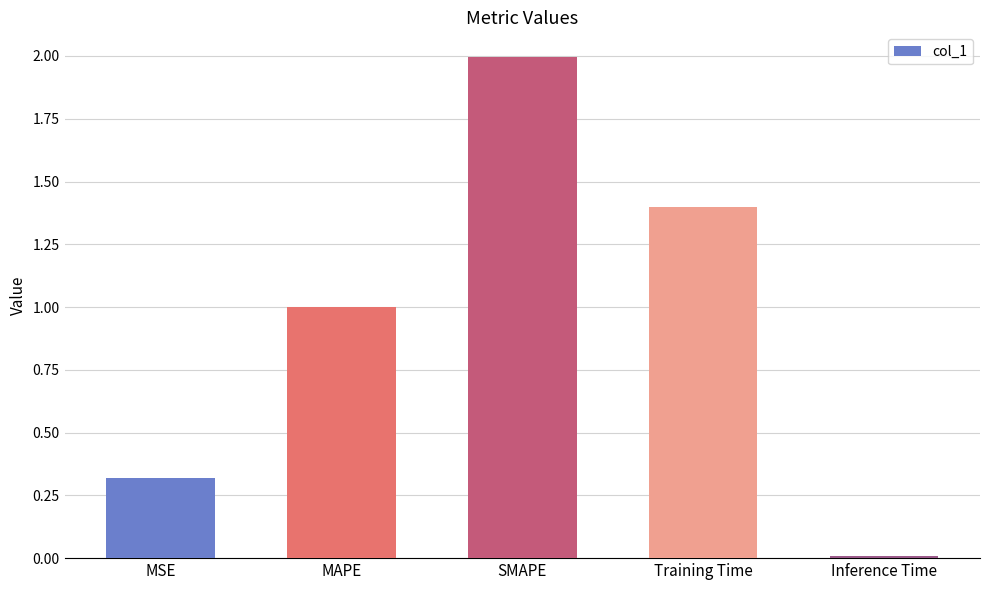

What is the difference between the maximum and minimum values?

2.0